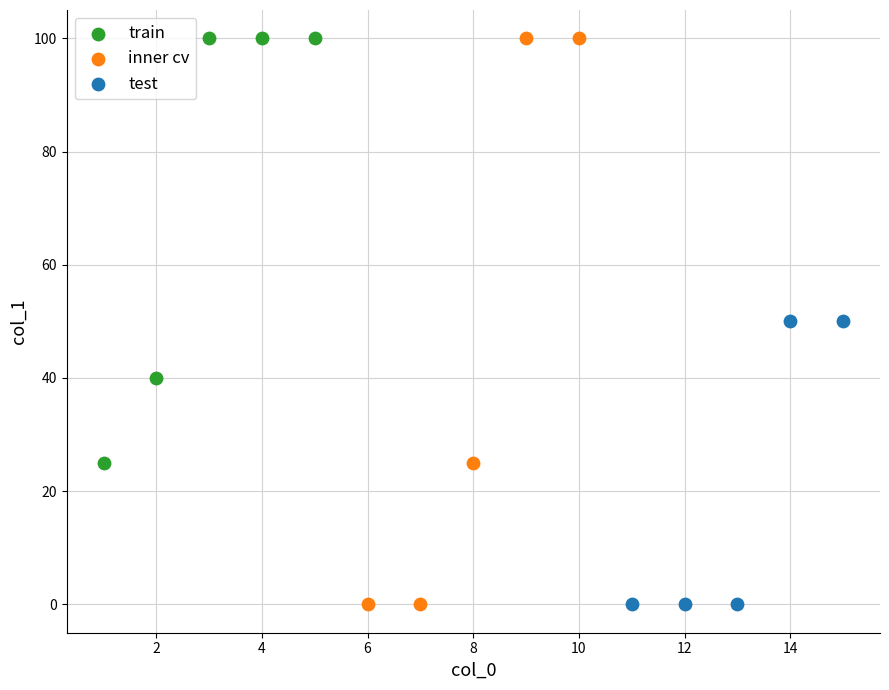

Which series has the largest Y range (max minus min)?

inner cv